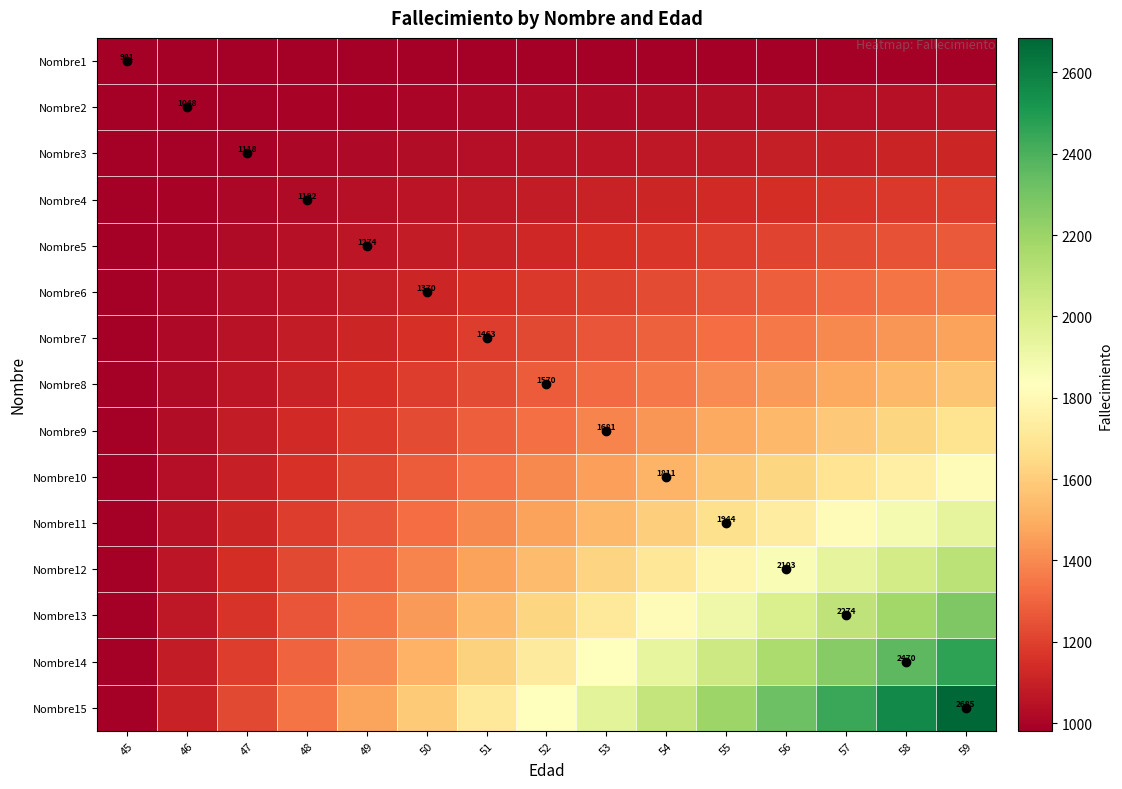

Count the number of categories in the chart.

15